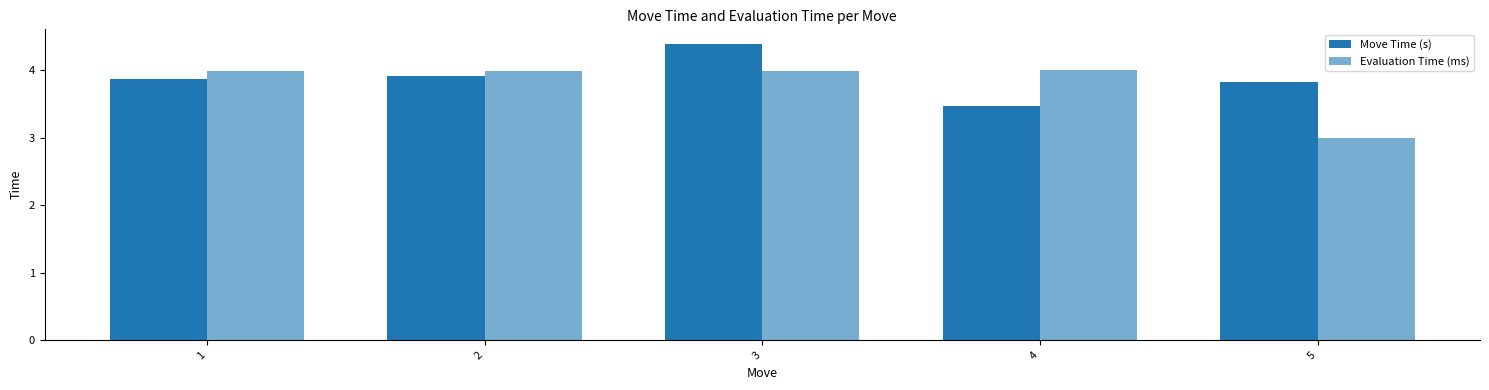

Reading left to right, list all the values displayed in this chart.

Move Time (s): 3.9	3.9	4.4	3.5	3.8
Evaluation Time (ms): 4.0	4.0	4.0	4.0	3.0